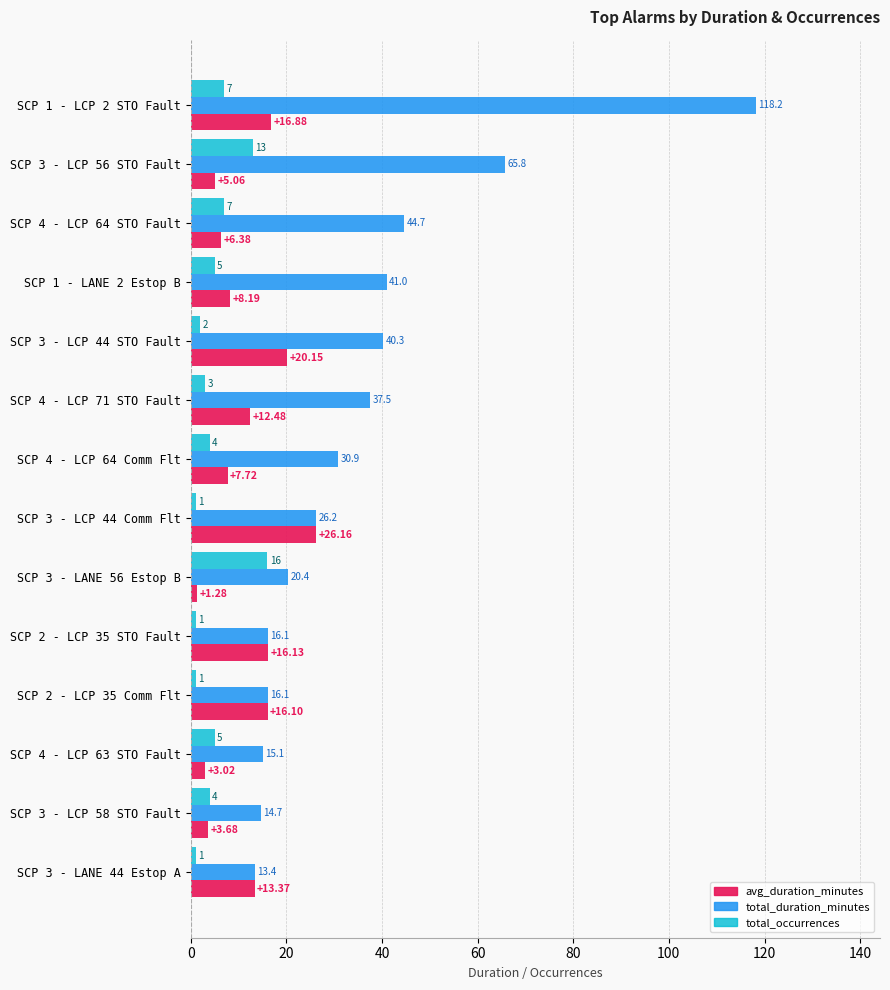

Rank the series by their maximum value, from highest to lowest.

total_duration_minutes, avg_duration_minutes, total_occurrences